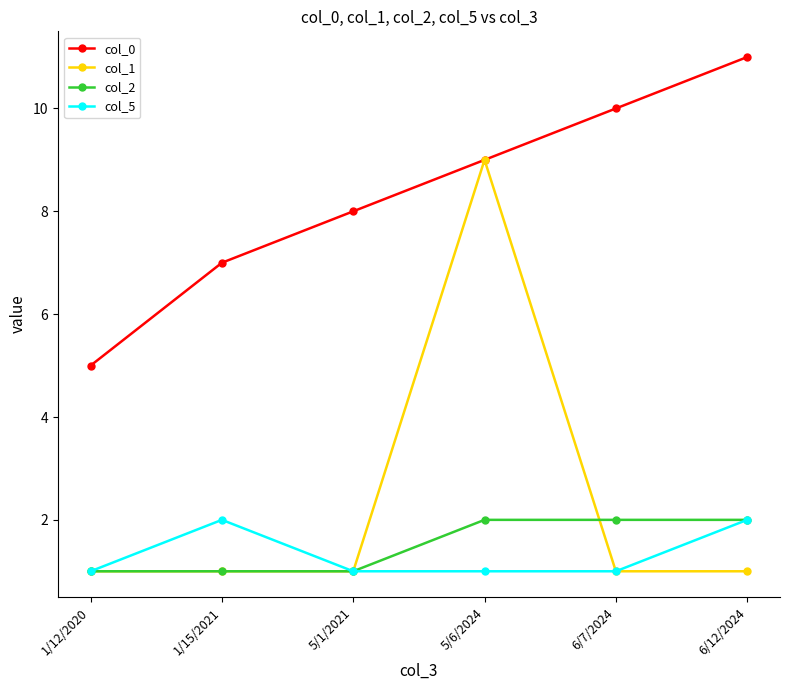

How many series are shown in this chart?

4